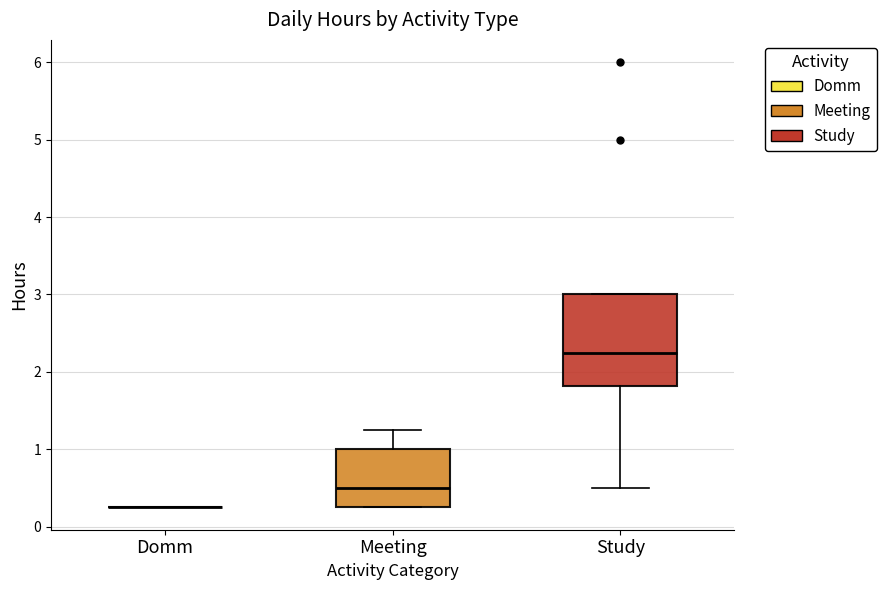

Comparing the boxes themselves (not the whiskers), which one is the tallest?

Study